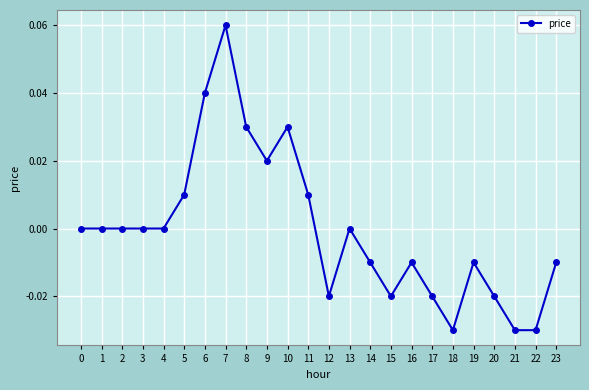

How many data points does each series have?

24